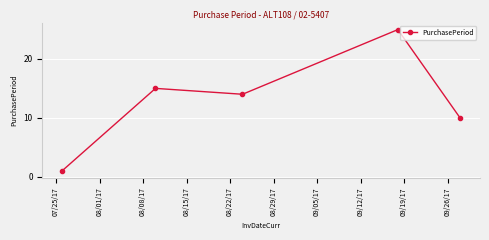

Does the chart display data point markers on the line(s)?

Yes